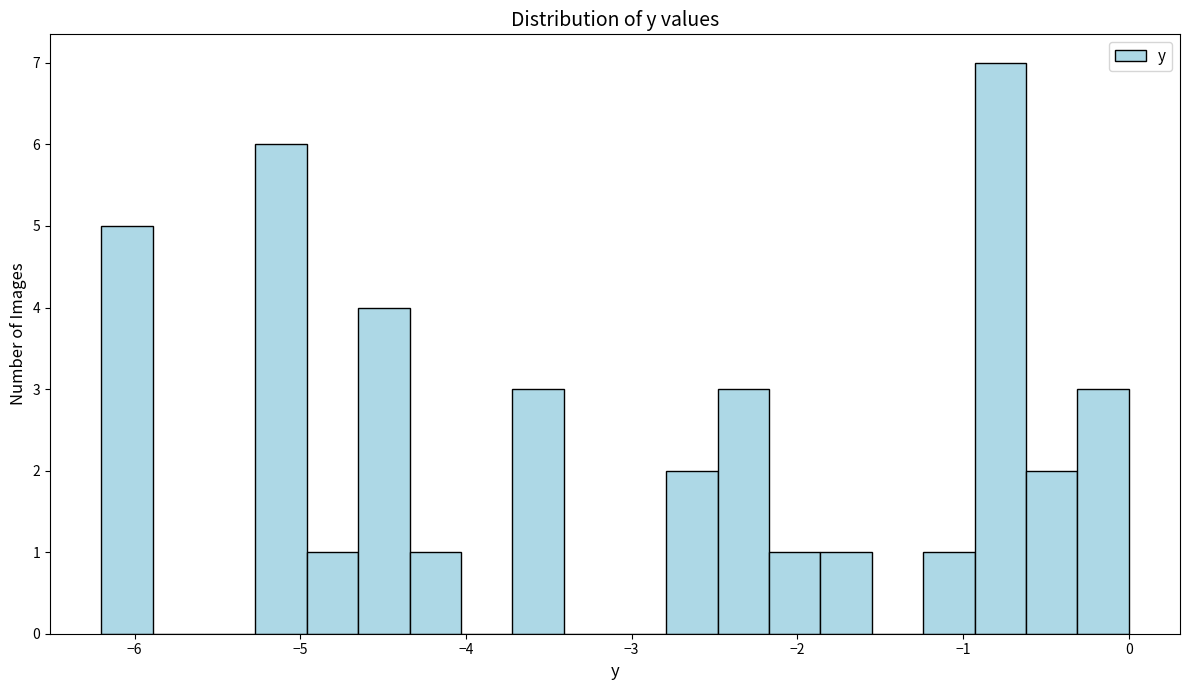

Around what value on the x-axis is the tallest bar? Give the approximate position of its centre, as read against the axis.

-0.8